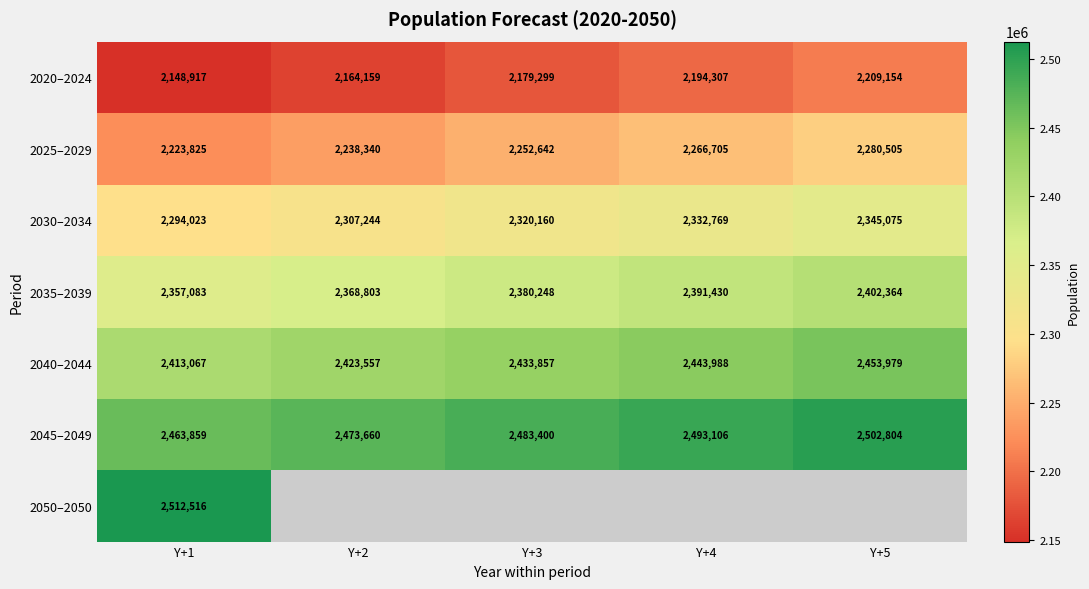

What is the average value of the 2040–2044 series?

2433690